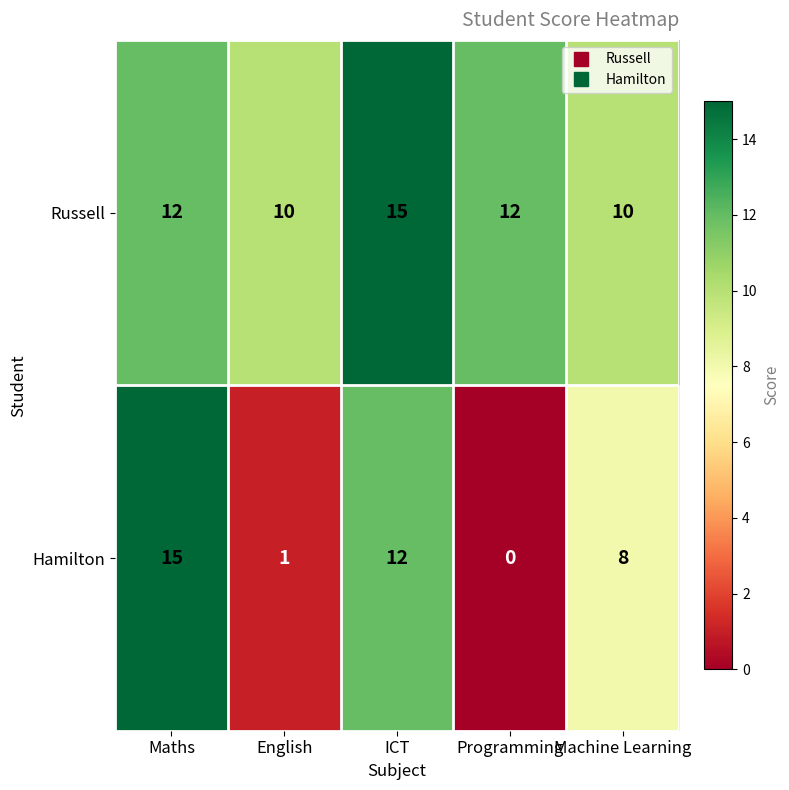

Where does the Hamilton series first go above 8?

Maths